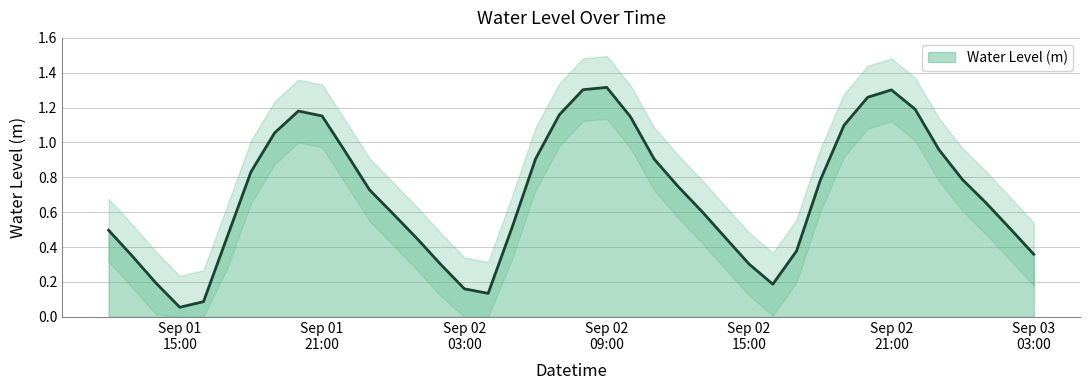

What is the difference between the values at 2023-09-02 02:00:00 and 2023-09-02 21:00:00?

1.0